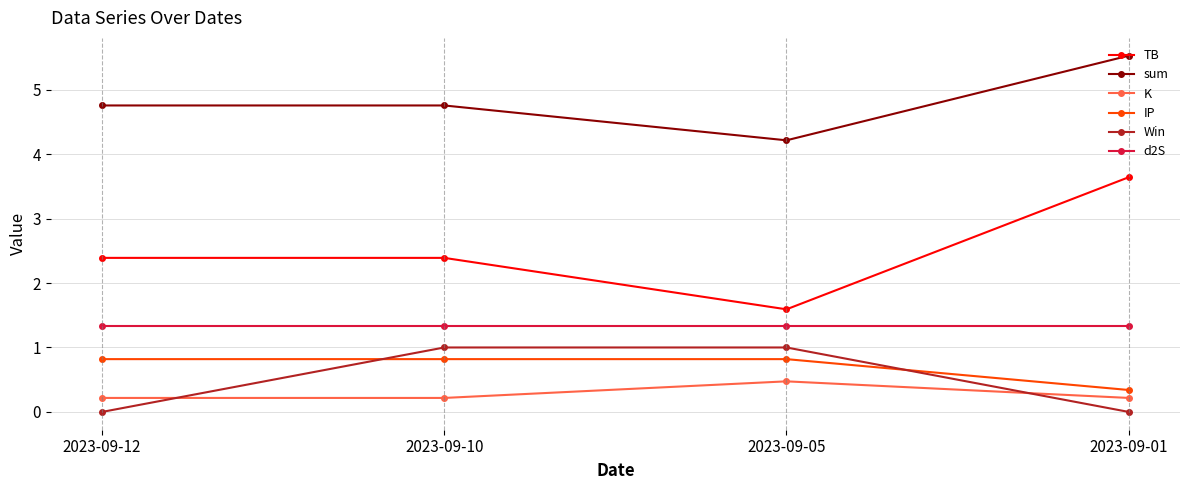

Reading left to right, what are all the values shown in this chart?

TB: 2.4	2.4	1.6	3.6
sum: 4.8	4.8	4.2	5.5
K: 0.2	0.2	0.5	0.2
IP: 0.8	0.8	0.8	0.3
Win: 0.0	1.0	1.0	0.0
d2S: 1.3	1.3	1.3	1.3